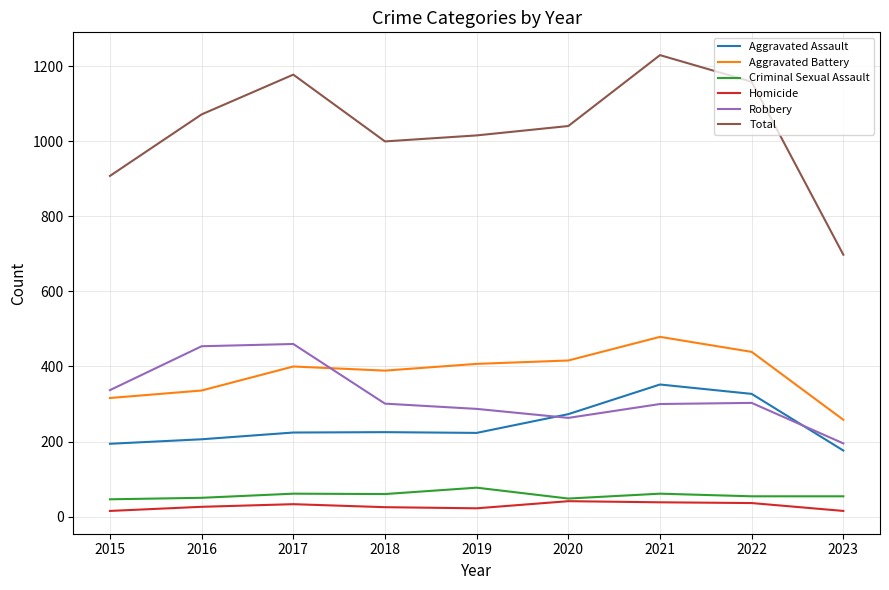

Is it true that Total equals 908 at 2015?

True